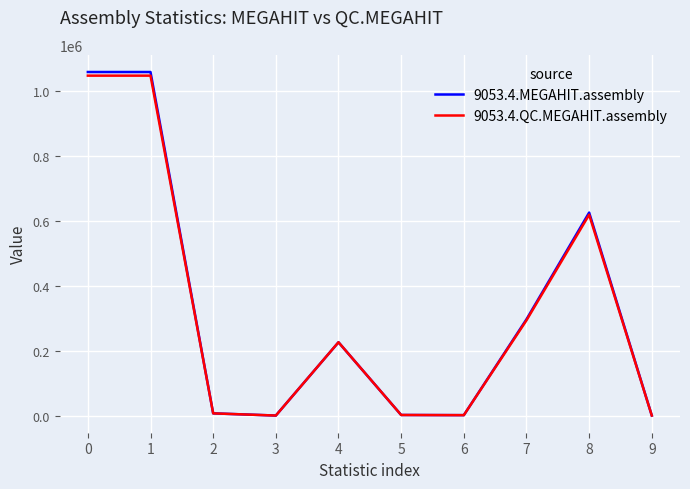

What is the greatest value displayed?

1058433.0